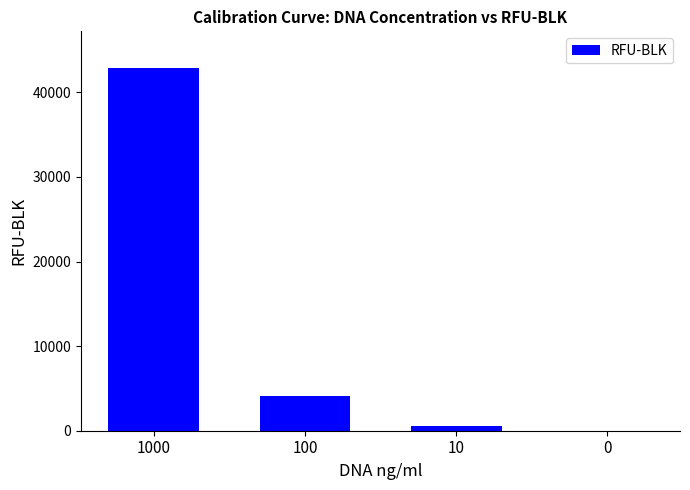

How many series are shown in this chart?

1